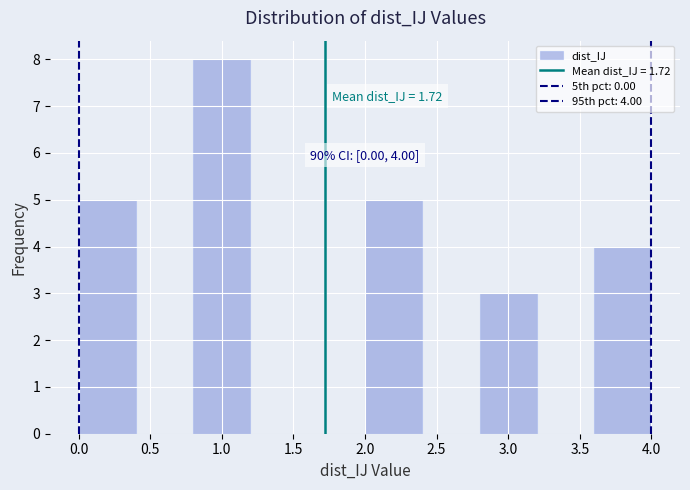

Which range on the x-axis has the tallest bar?

0.8 to 1.2